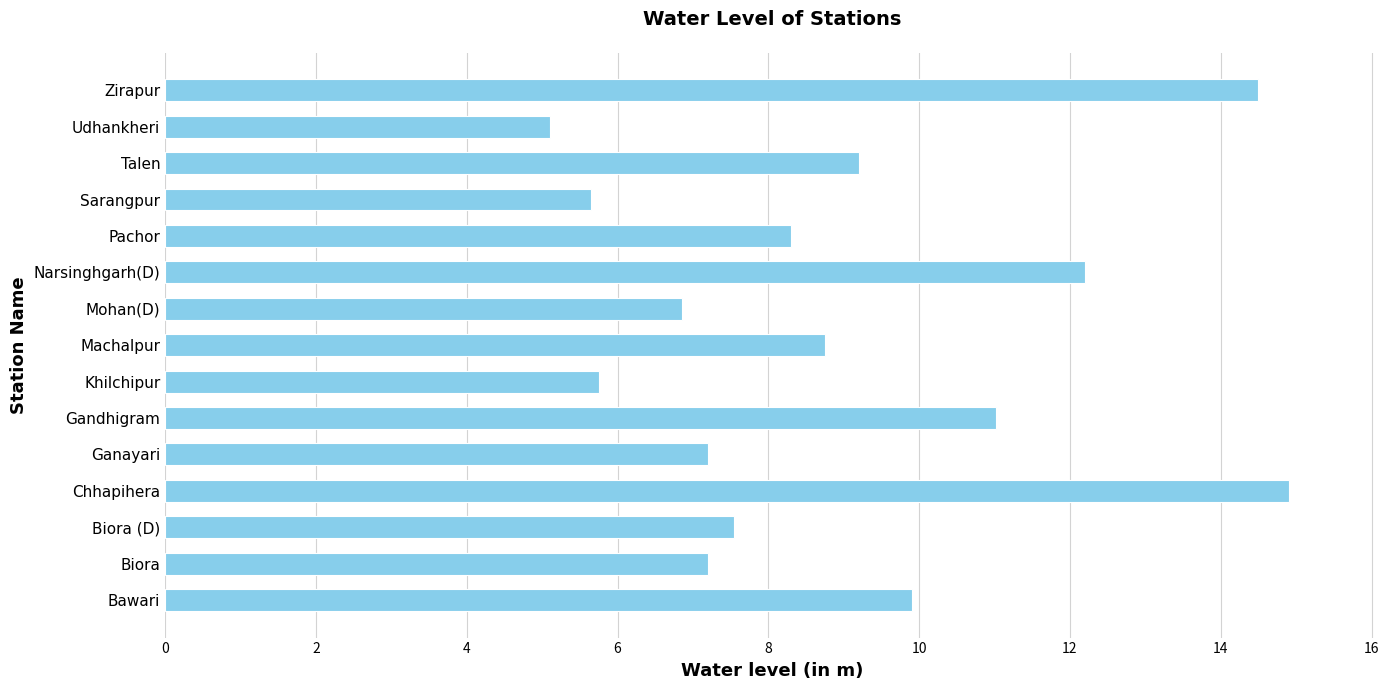

Which label corresponds to the smallest value in the chart?

Udhankheri